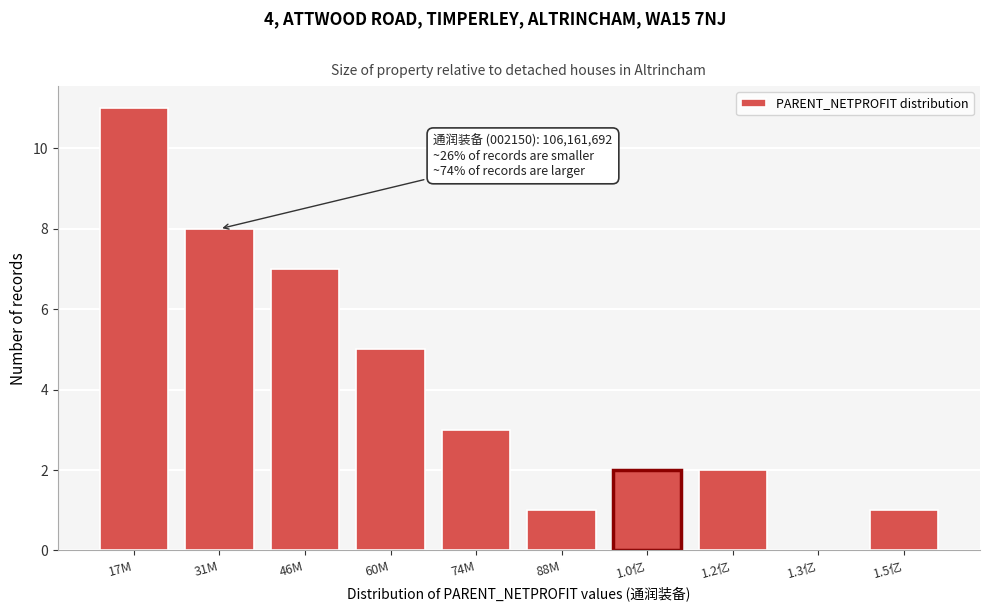

Reading left to right, what are all the values shown in this chart?

17M=11	31M=8	46M=7	60M=5	74M=3	88M=1	1.0亿=2	1.2亿=2	1.3亿=0	1.5亿=1